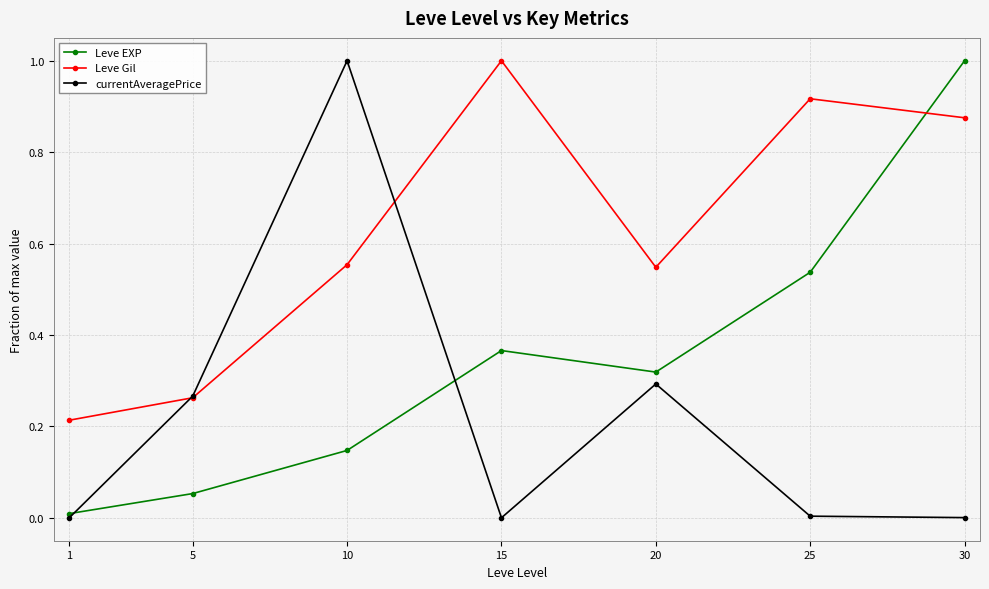

Rank the categories by Leve EXP value from highest to lowest.

30, 25, 15, 20, 10, 5, 1